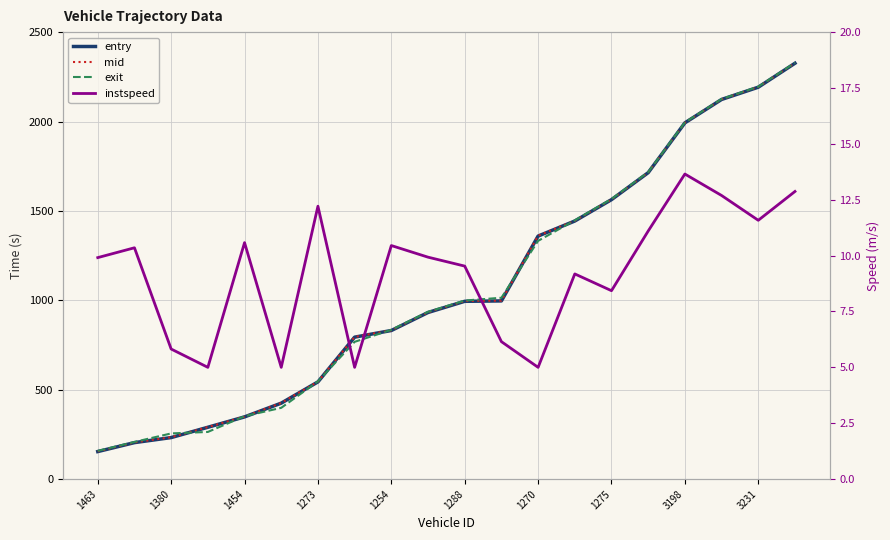

How many lines are shown in the chart?

4